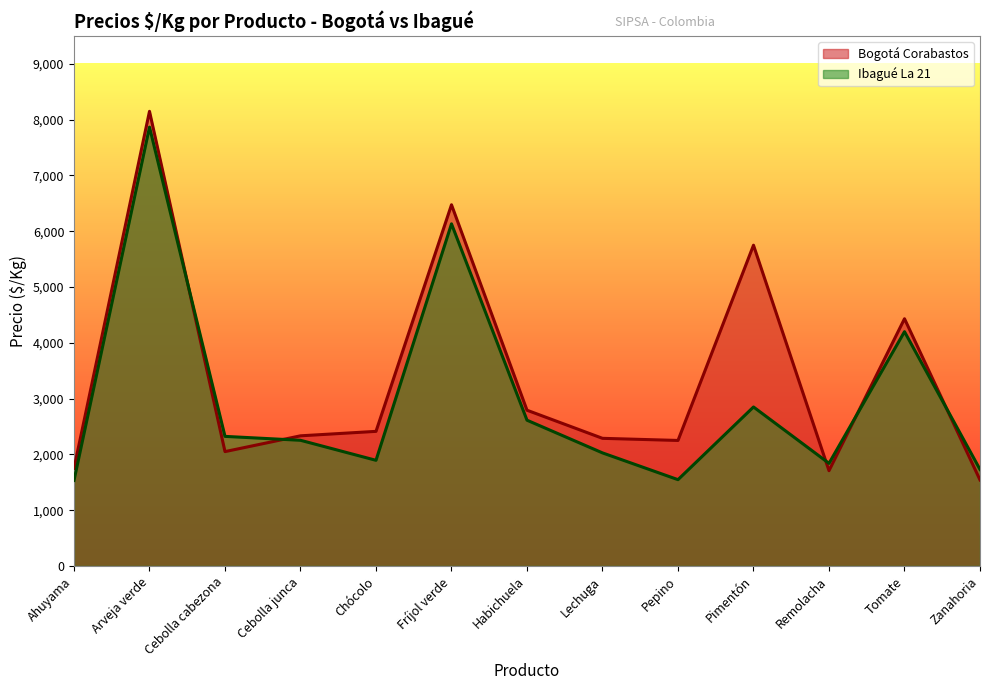

List the series in order of their peak value, lowest first.

Ibagué La 21, Bogotá Corabastos